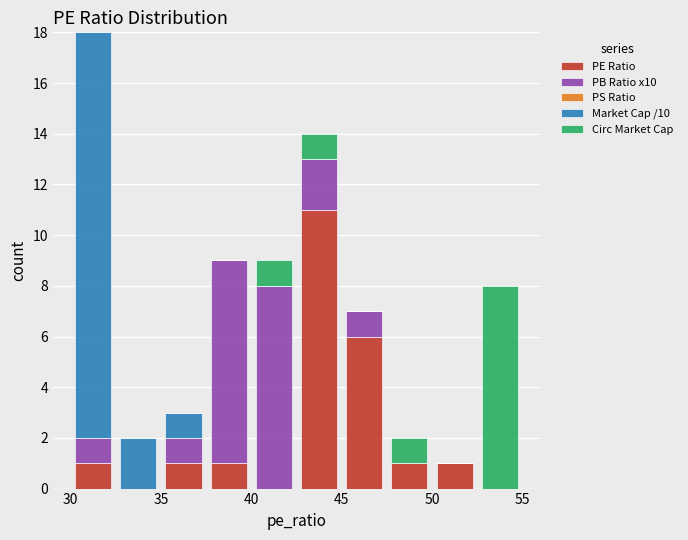

Reading left to right, transcribe this chart: for each stacked bar, give the range it covers on the x-axis and its total height. The values are not printed on the chart, so give them approximately, as read against the axis.

30.0 to 32.5: 18
32.5 to 35.0: 2
35.0 to 37.5: 3
37.5 to 40.0: 9
40.0 to 42.5: 9
42.5 to 45.0: 14
45.0 to 47.5: 7
47.5 to 50.0: 2
50.0 to 52.5: 1
52.5 to 55.0: 8